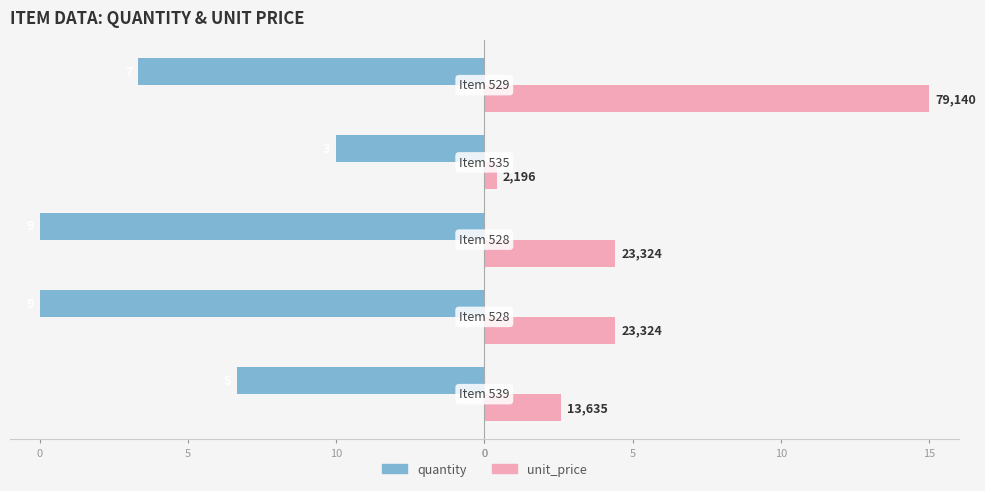

At how many categories does at least one series exceed 0?

5